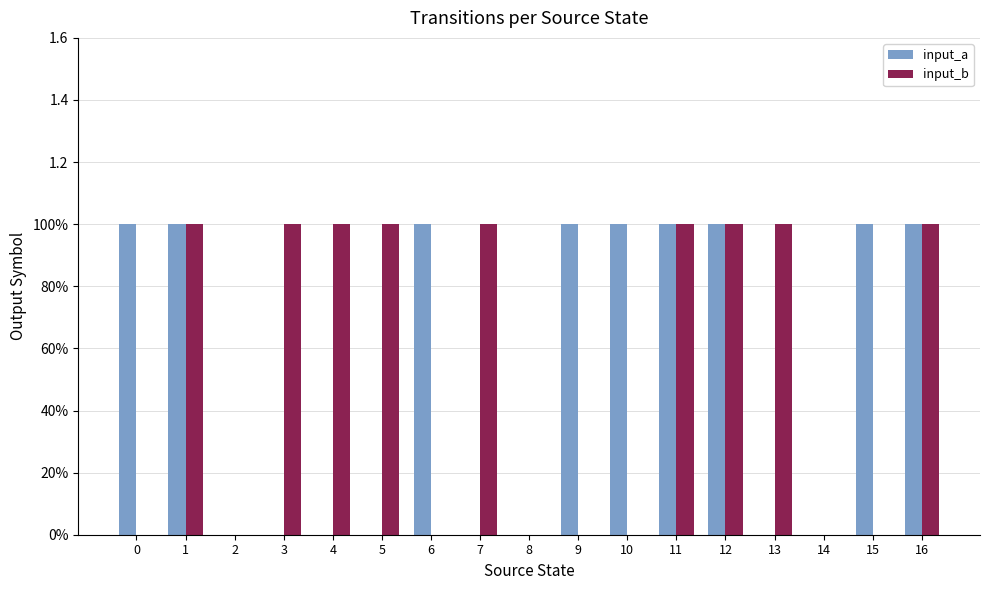

Rank the series at 10 from highest to lowest value.

input_a, input_b